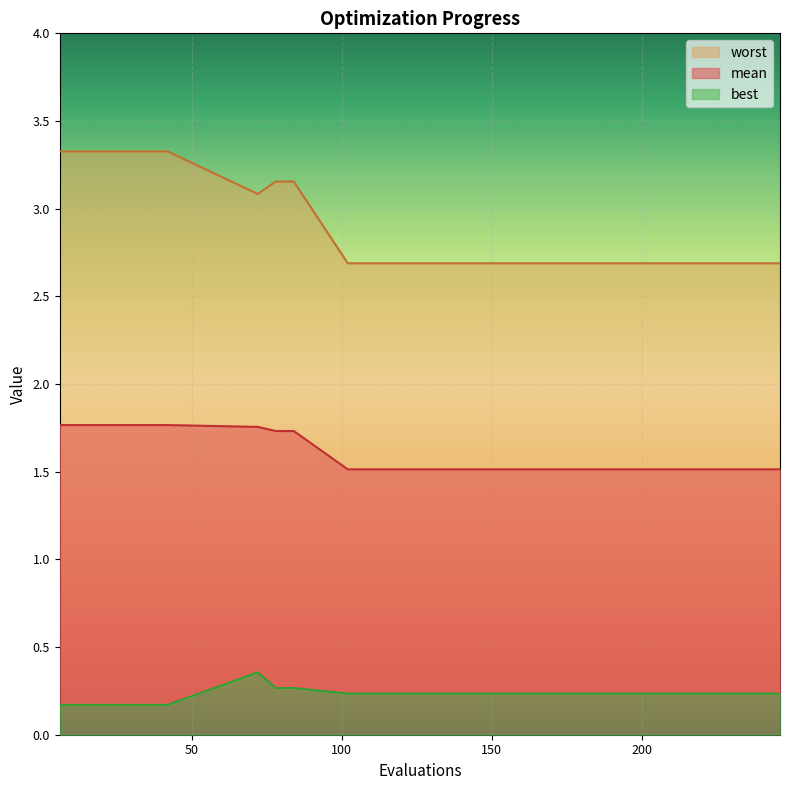

At which label does best reach its minimum?

6